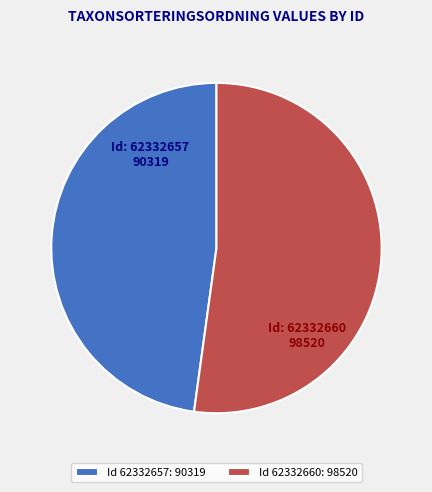

Which slice is the largest?

Id 62332660: 98520